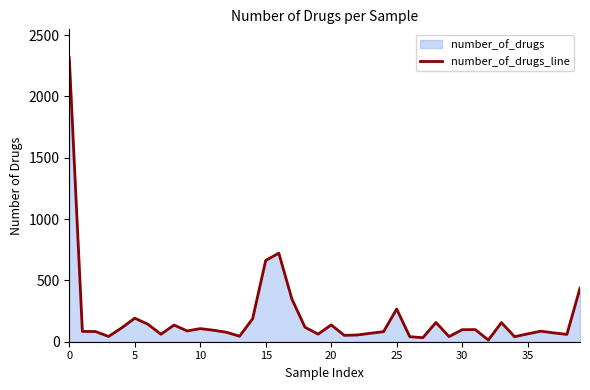

How many series are shown in this chart?

1